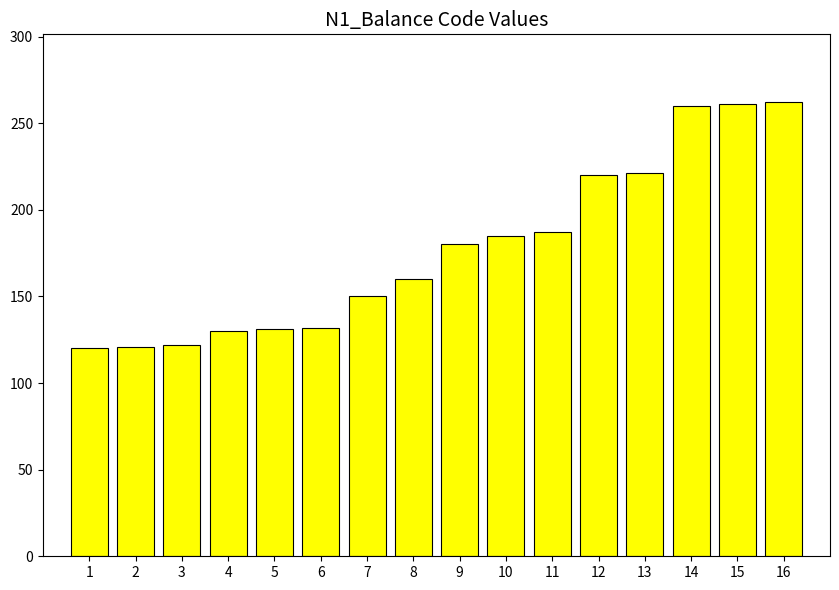

What is the value of the 10th bar from the left?

185